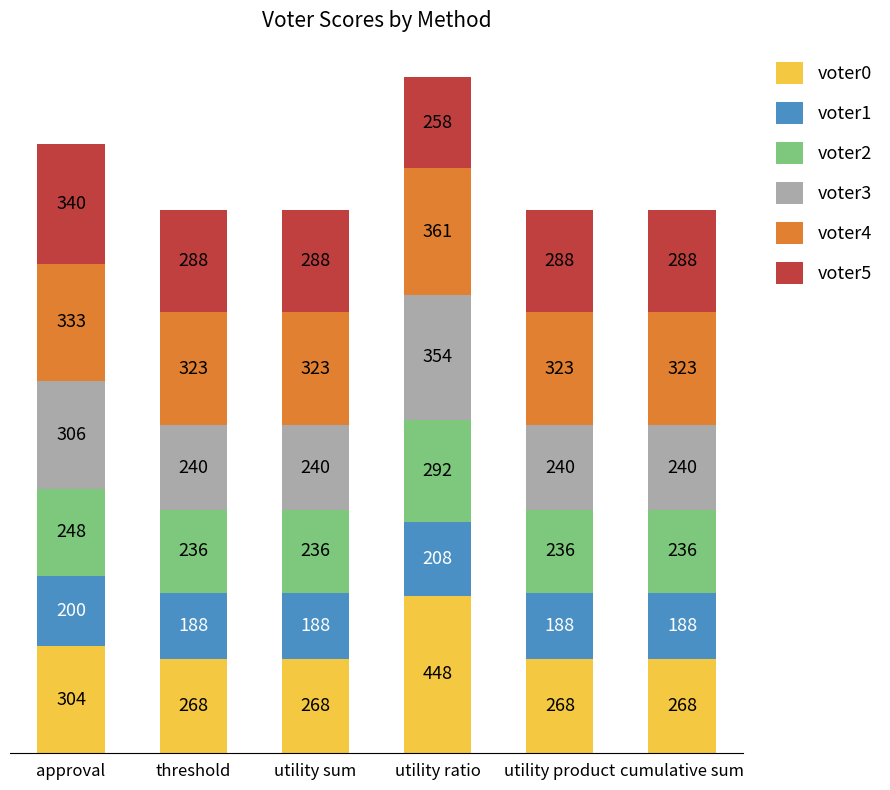

Count the number of data series in this chart.

6